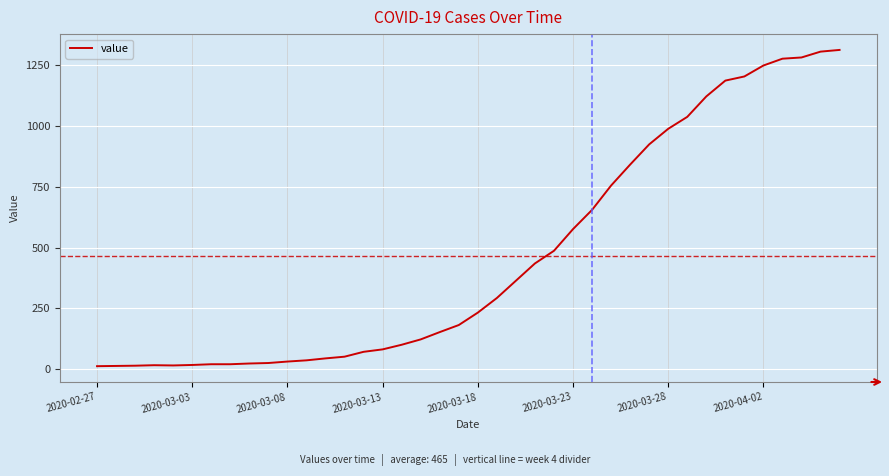

What is the maximum value shown in the chart?

1312